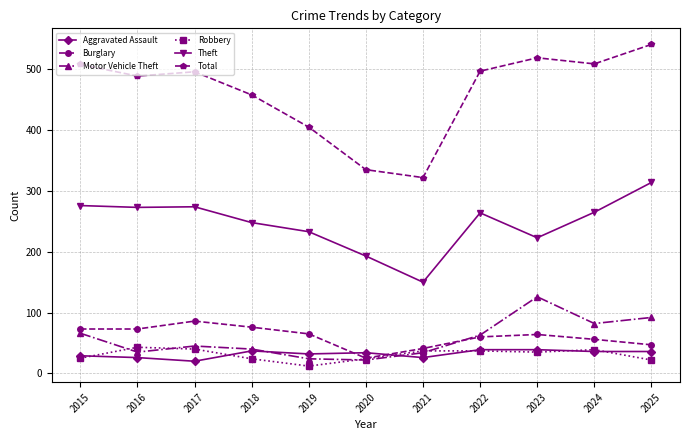

Does the chart have visible grid lines?

Yes